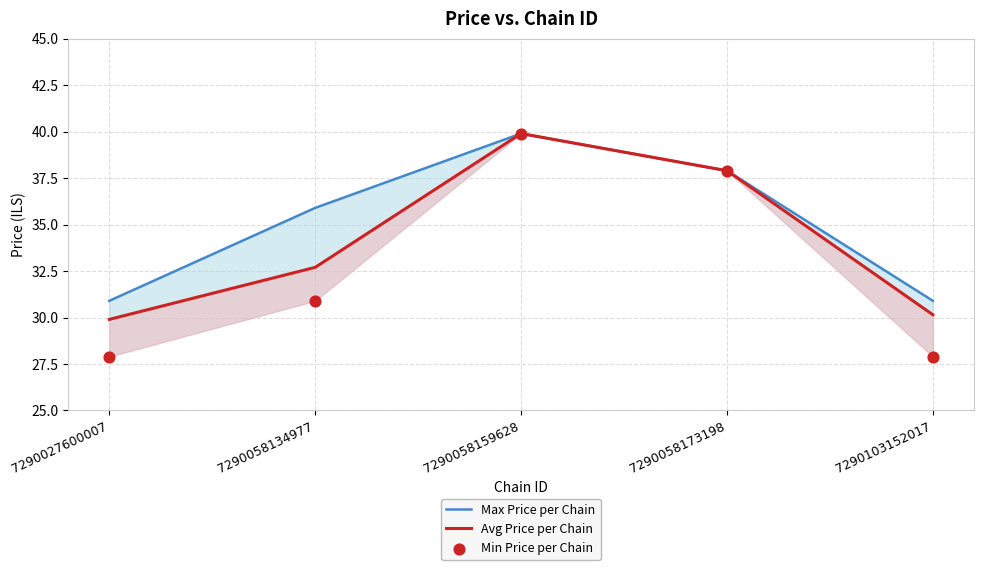

Which series has the largest total across all categories?

Max Price per Chain